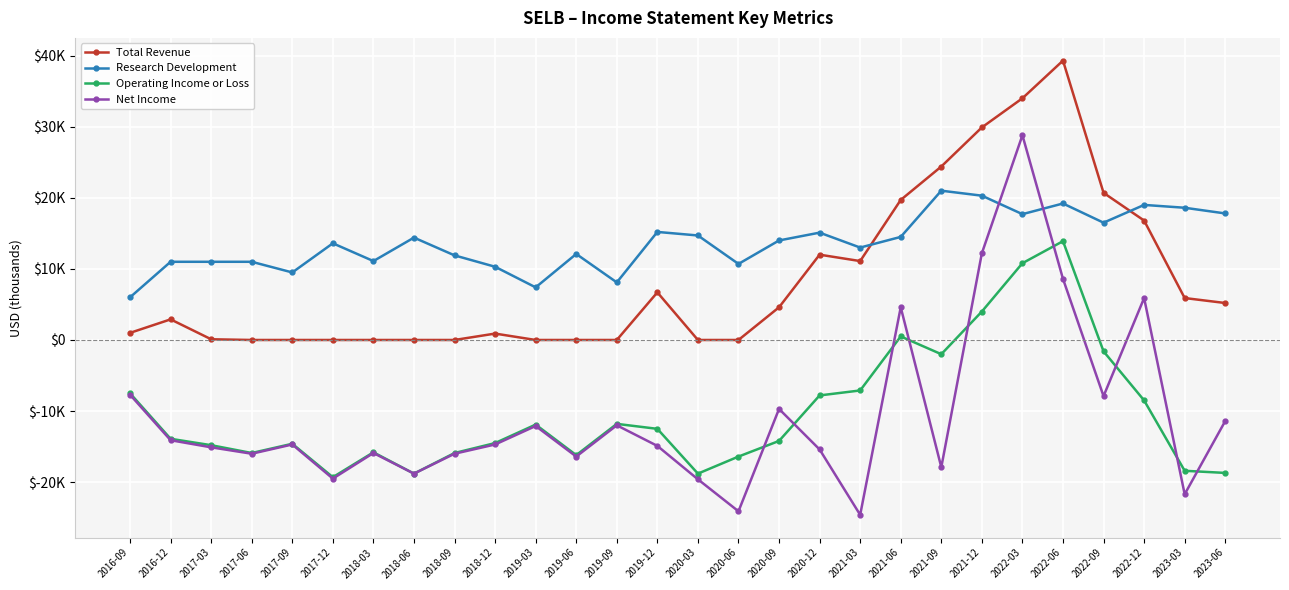

Between 2022-09 and 2023-06, which series saw the biggest shift?

Operating Income or Loss